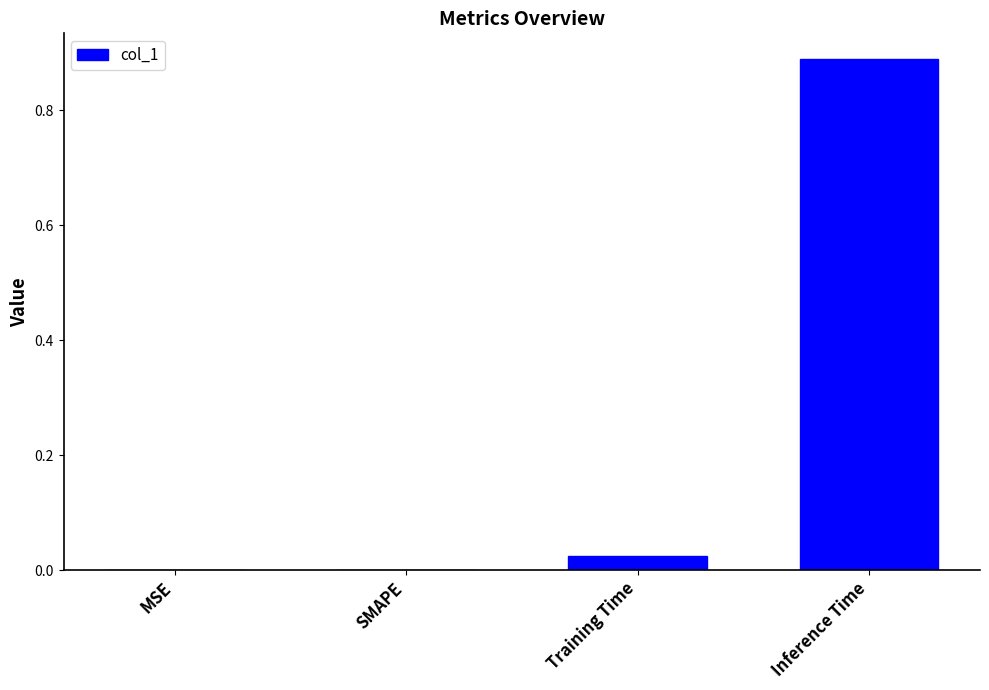

Which has a higher value, SMAPE or Inference Time?

Inference Time